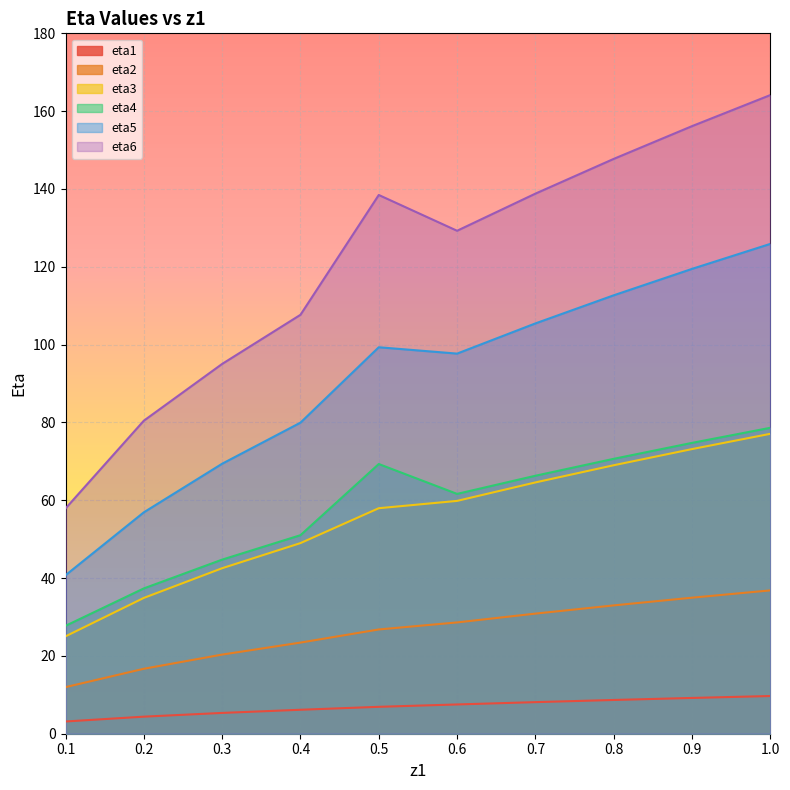

What is the label of the 1st point from the right?

1.0